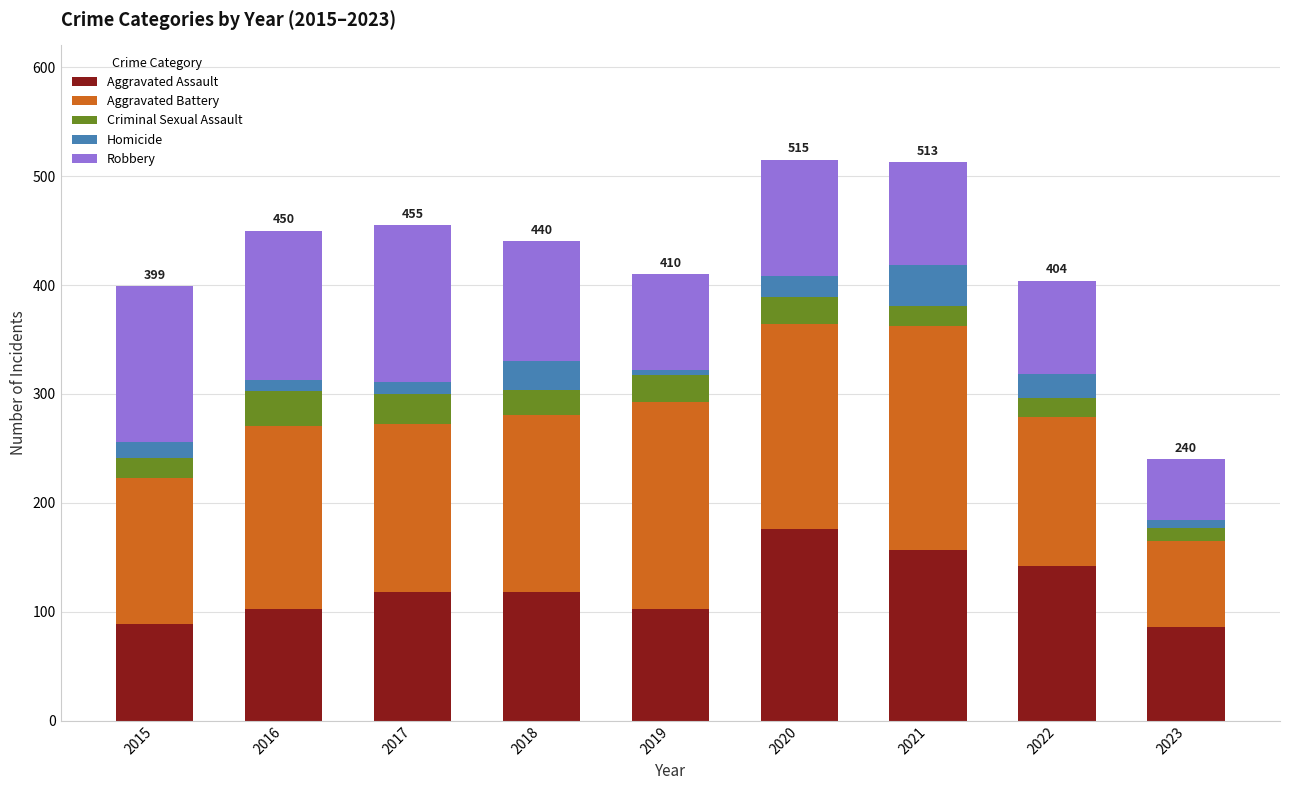

What is the lowest value of the Aggravated Assault series?

86